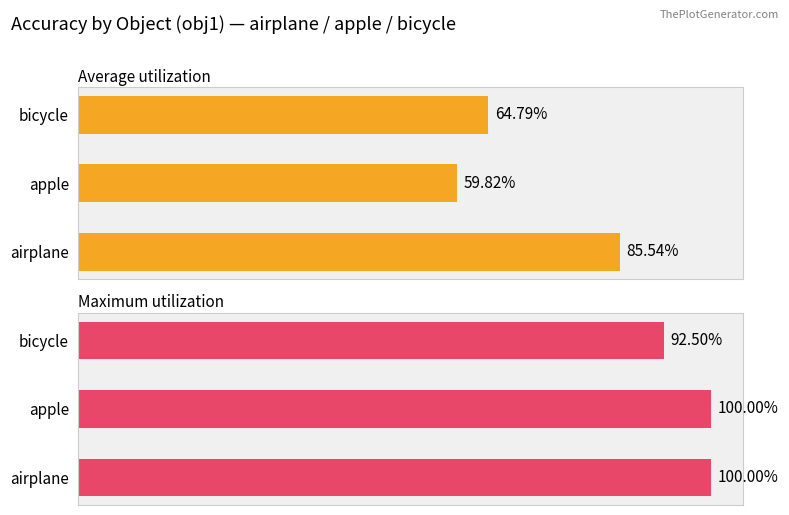

What is the value of the Maximum utilization bar at the 2nd from the left?

1.0